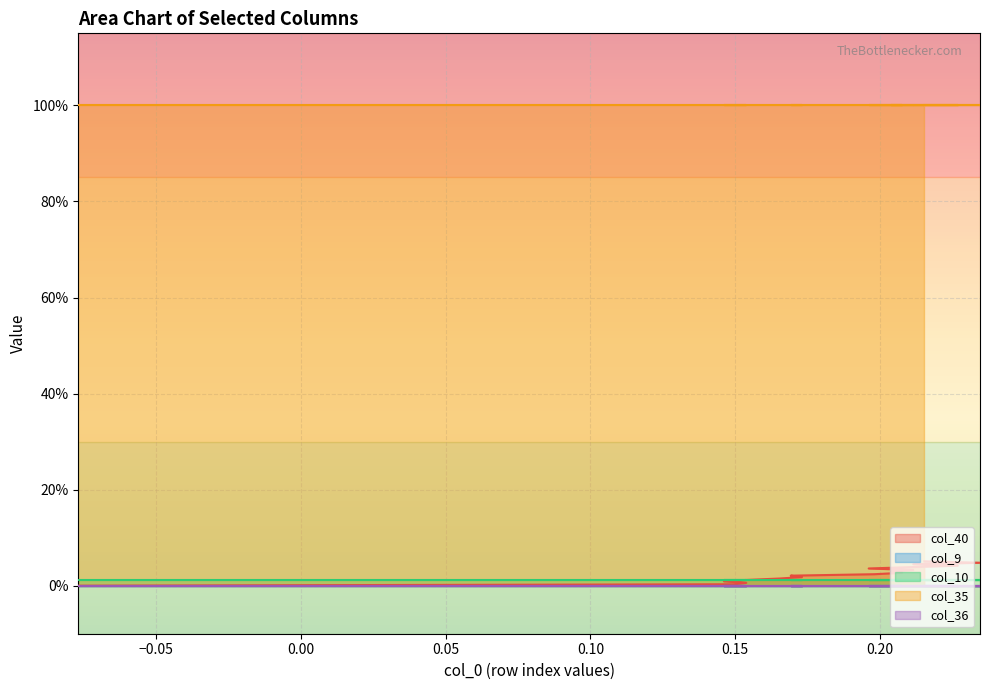

True or false: col_10 and col_35 intersect in this chart.

False